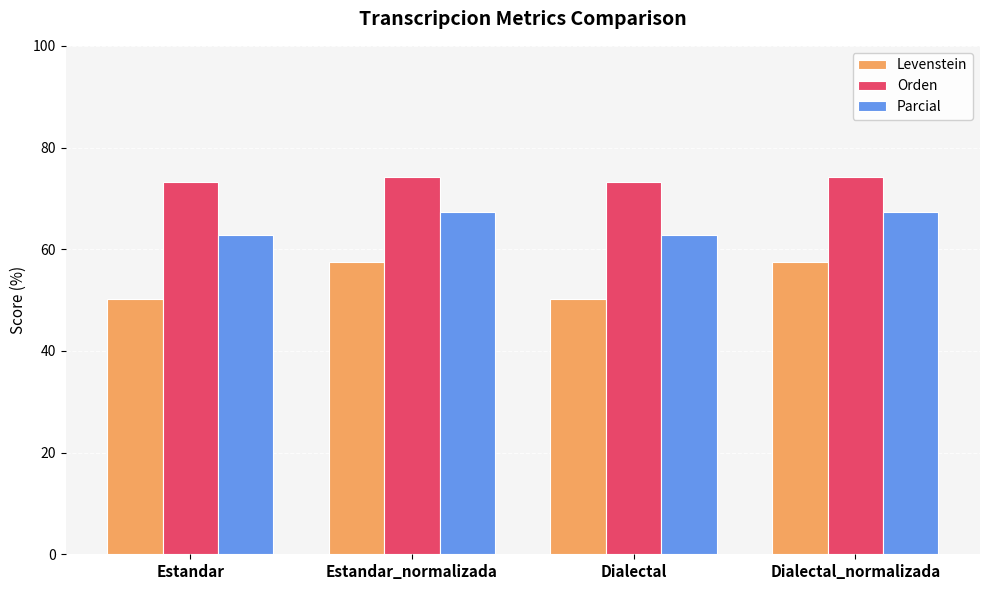

What is the minimum value shown in the chart?

50.3